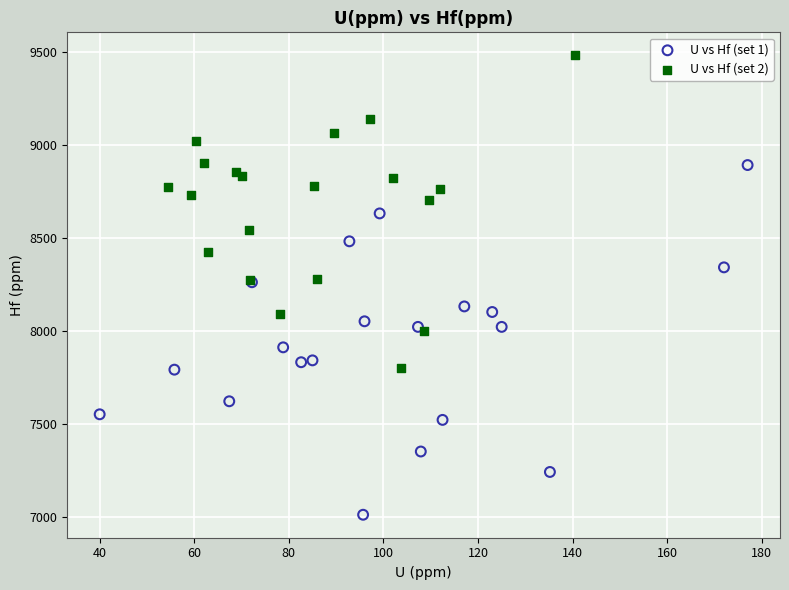

Which series has the widest spread of Y values?

U vs Hf (set 1)